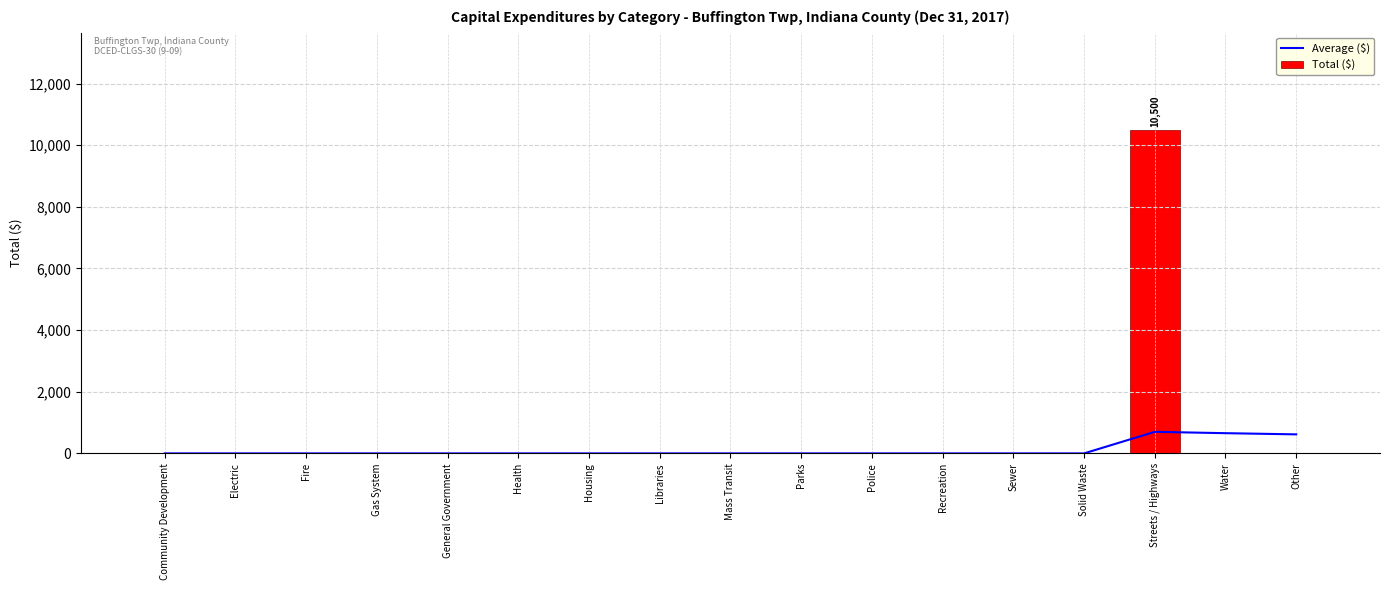

How many positive values does the Average ($) series have?

3